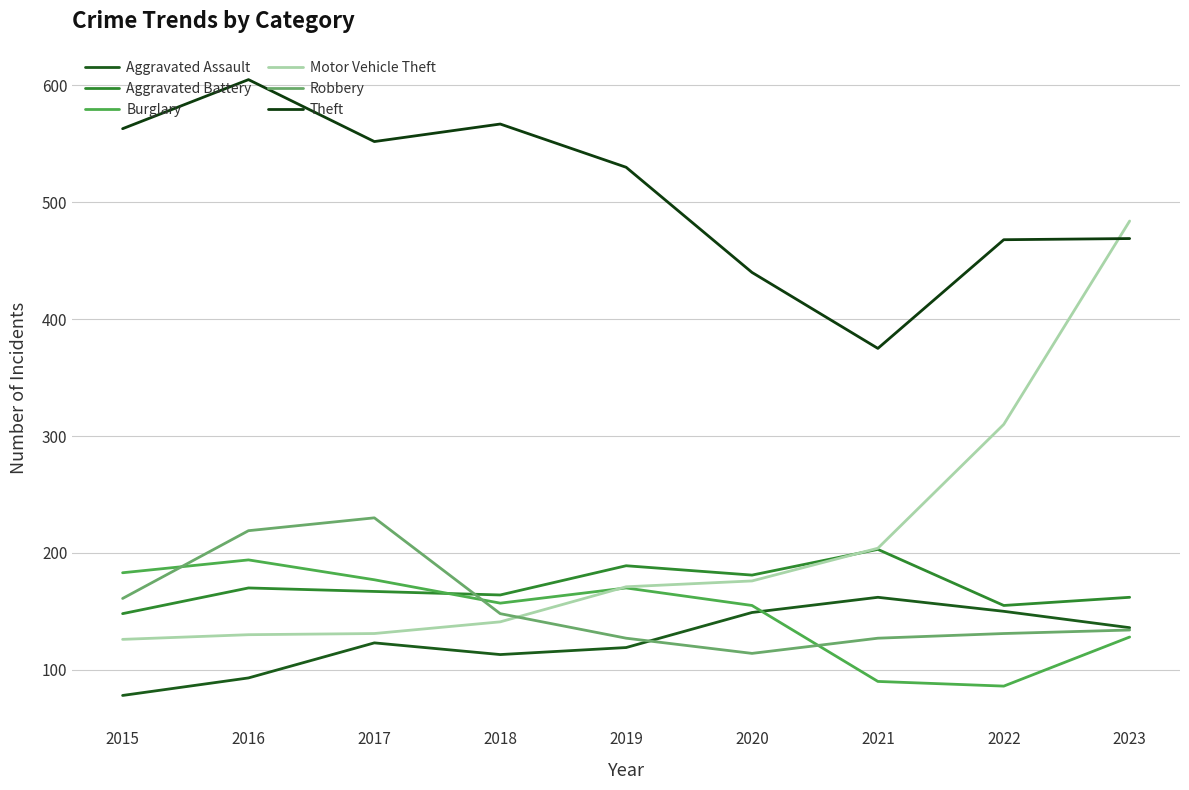

In Aggravated Assault, how many points are lower than both neighbors (excluding endpoints)?

1